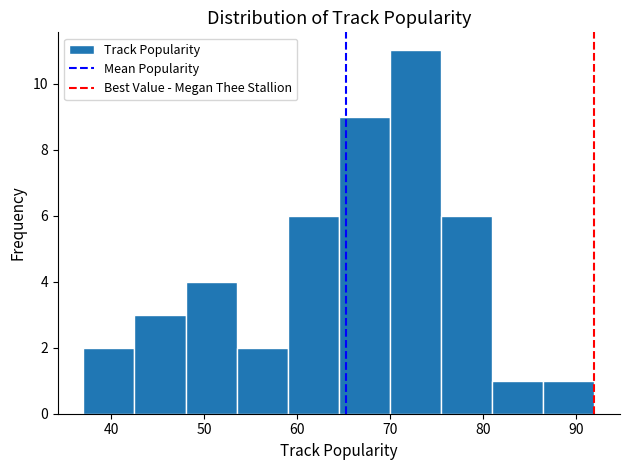

What is the height of the bar covering 53.5 to 59.0 on the x-axis? Neither the bar edges nor the heights are printed on the chart, so give them approximately, as read against the axes.

2